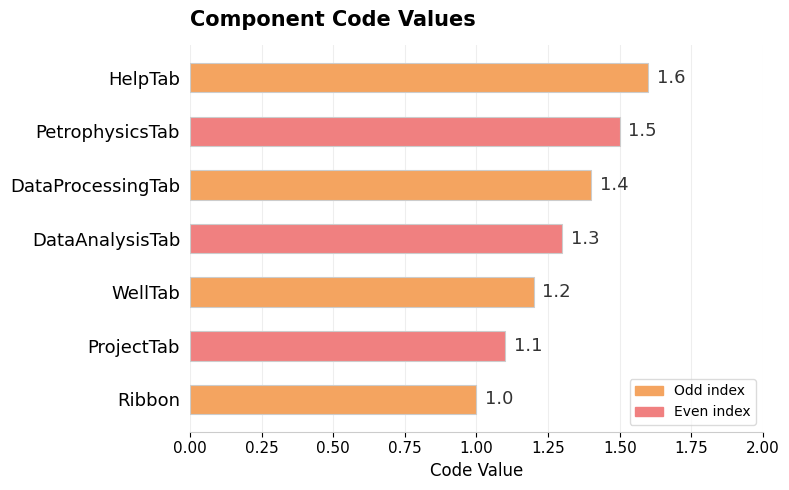

Which has a higher value, HelpTab or Ribbon?

HelpTab